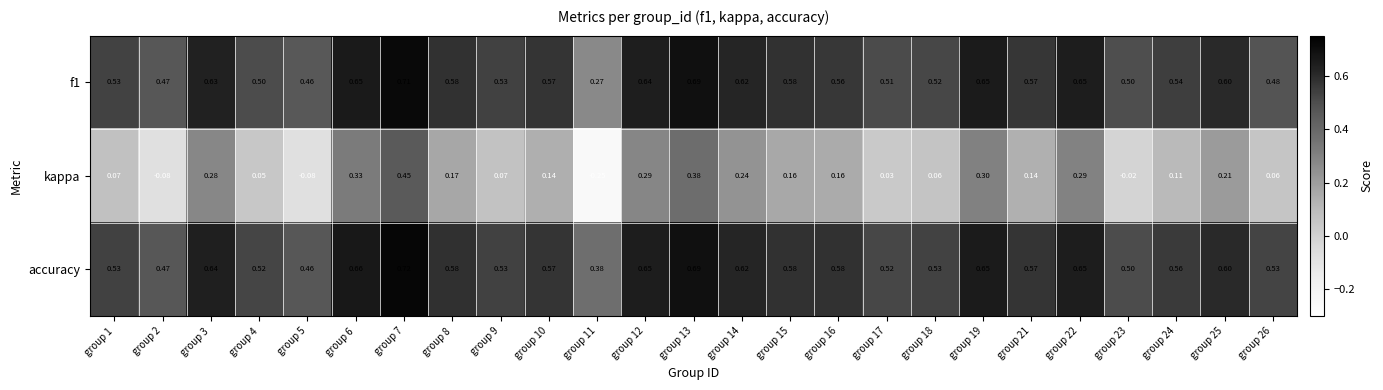

Between group 7 and group 26, which series saw the biggest shift?

kappa